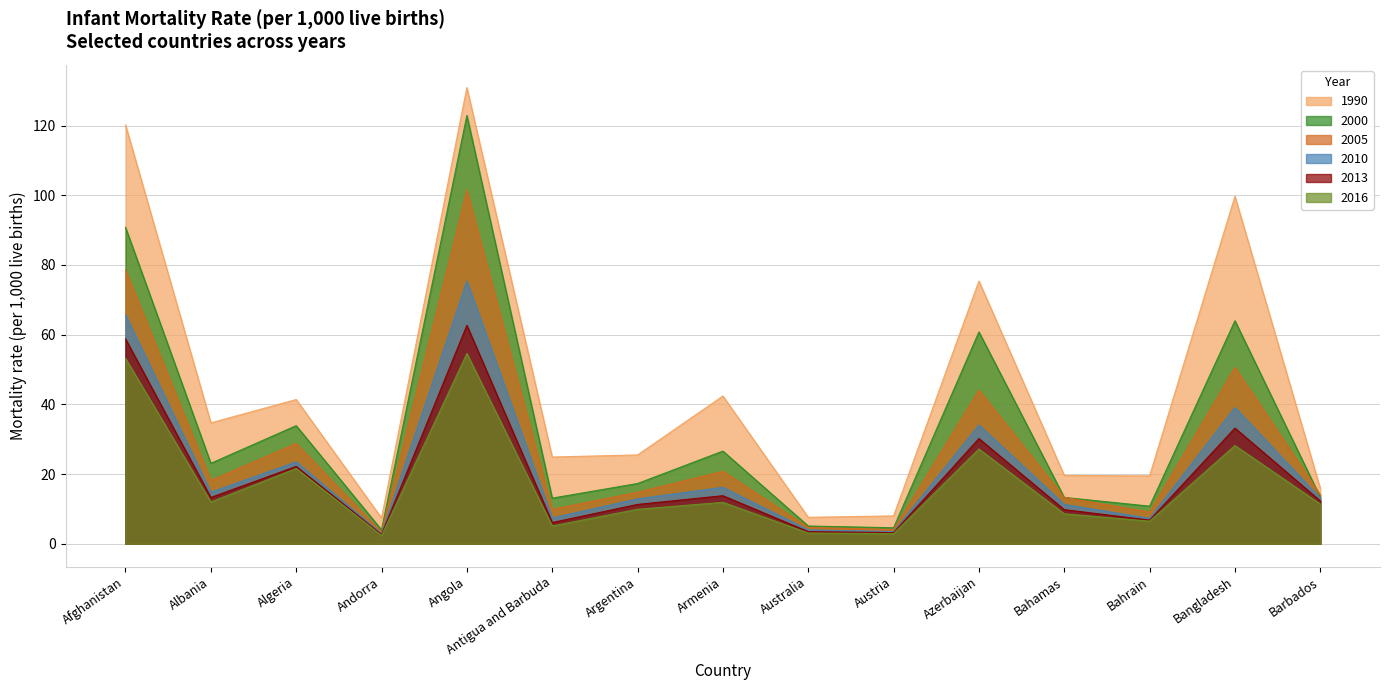

What is the label of the 10th point from the left?

Austria